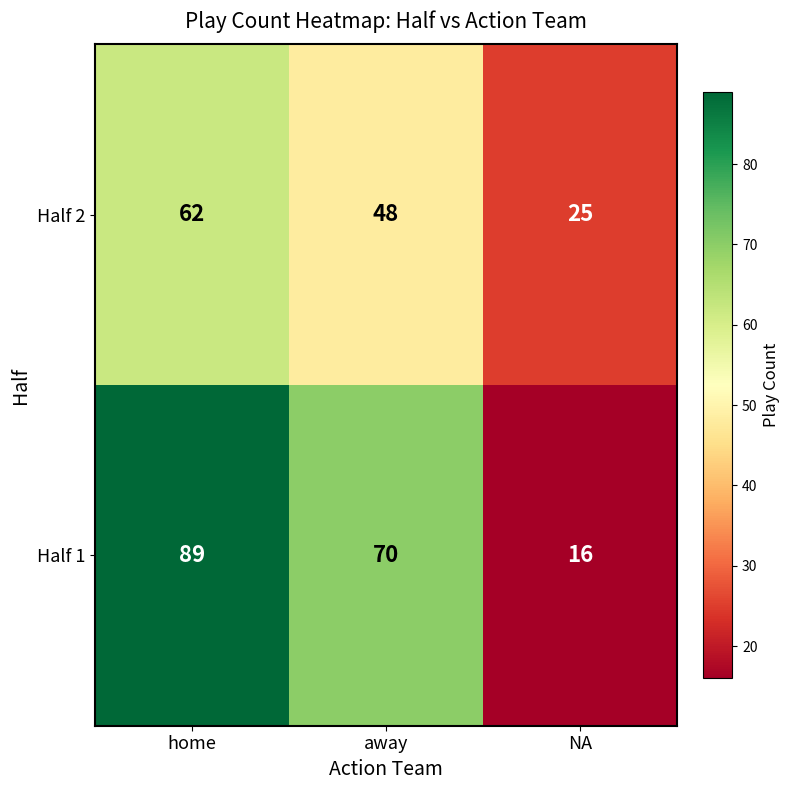

What is the spread (max minus min) of values at NA?

9